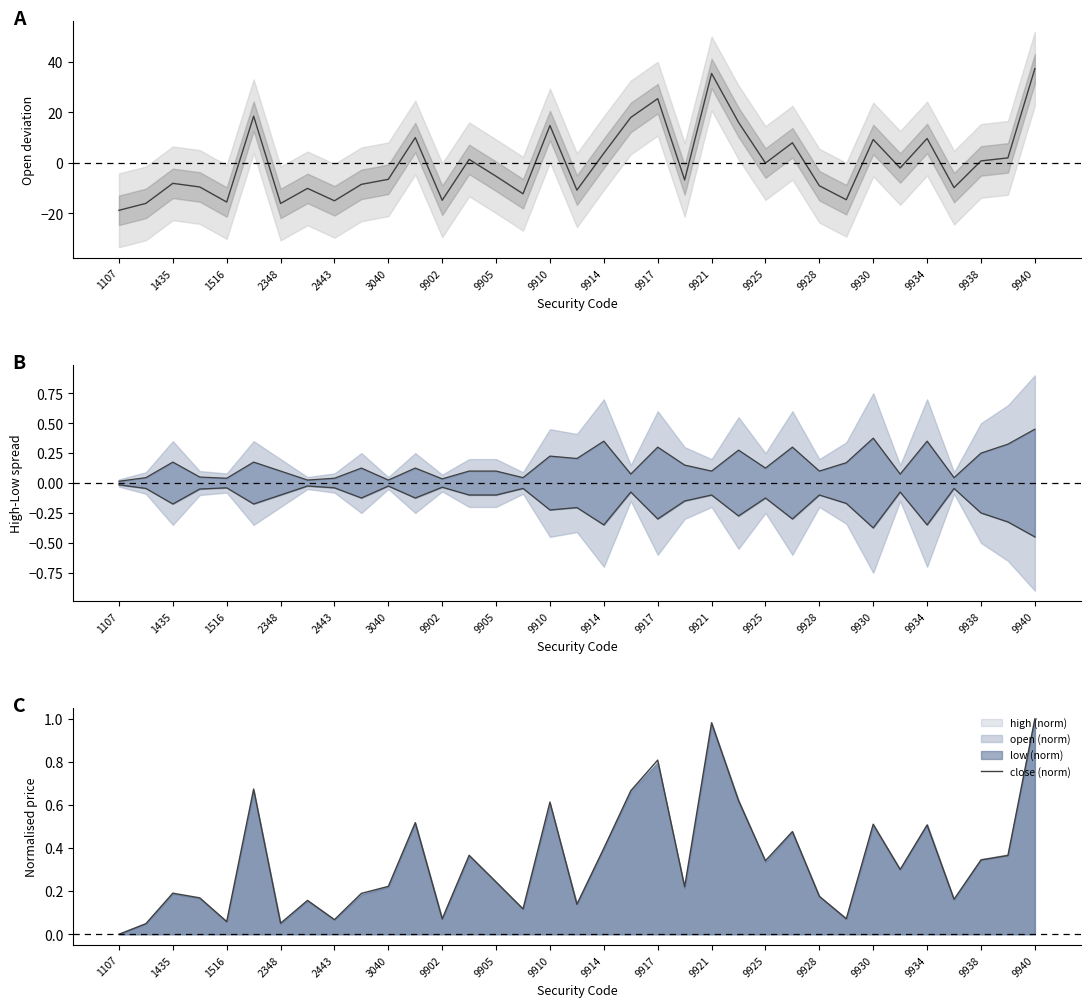

Which category has the lowest value in the upper series?

1107